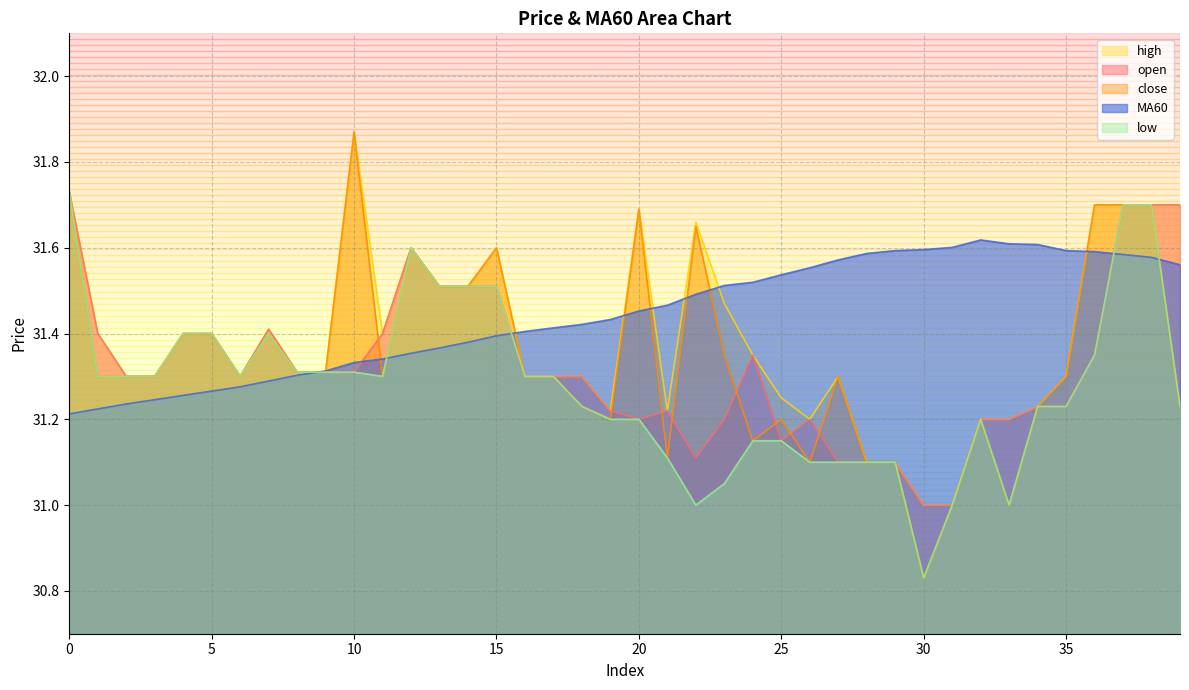

List the series in order of their peak value, lowest first.

MA60, open, low, close, high